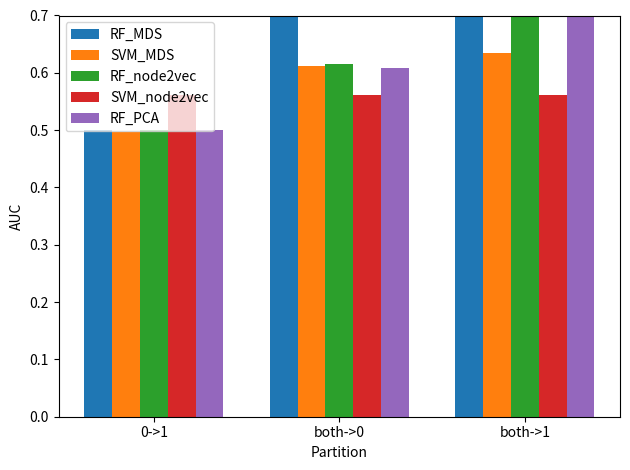

How many bars are there in each group?

5